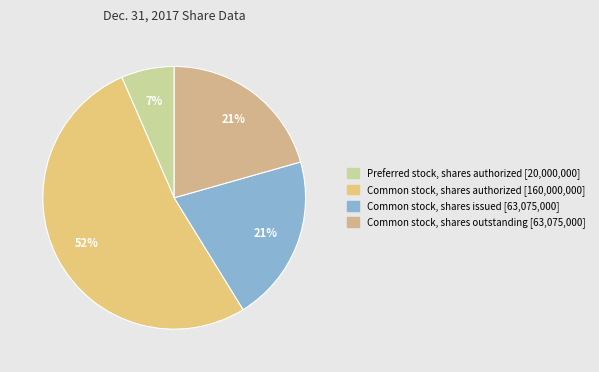

How many slices are in this pie chart?

4